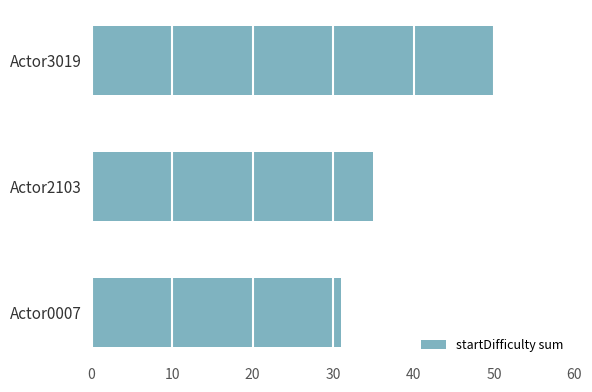

What is the sum of all values?

116